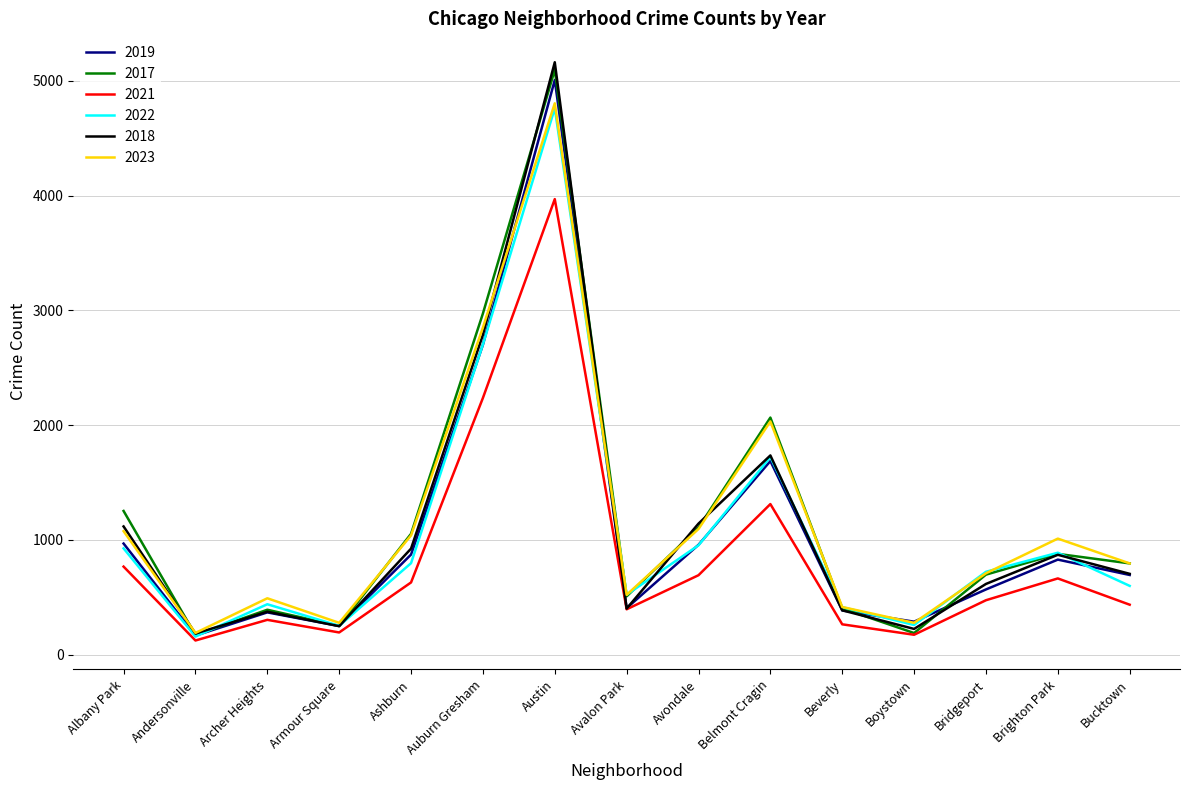

At which label does 2017 first exceed 795?

Albany Park